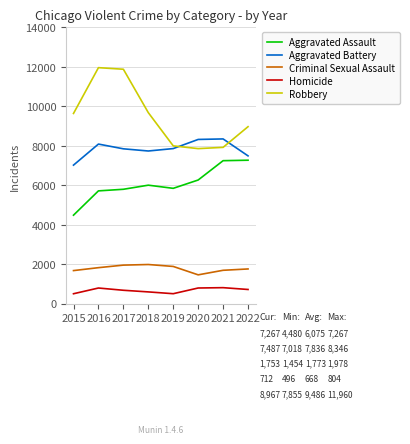

Which series has the widest spread of values?

Robbery